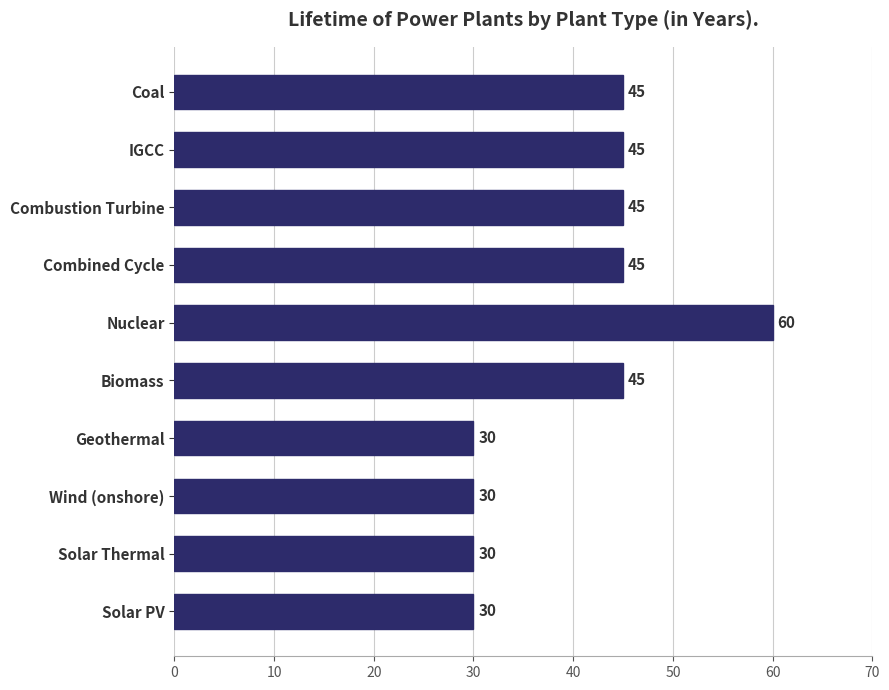

What is the ratio of the value at Solar PV to the value at Combustion Turbine?

0.7